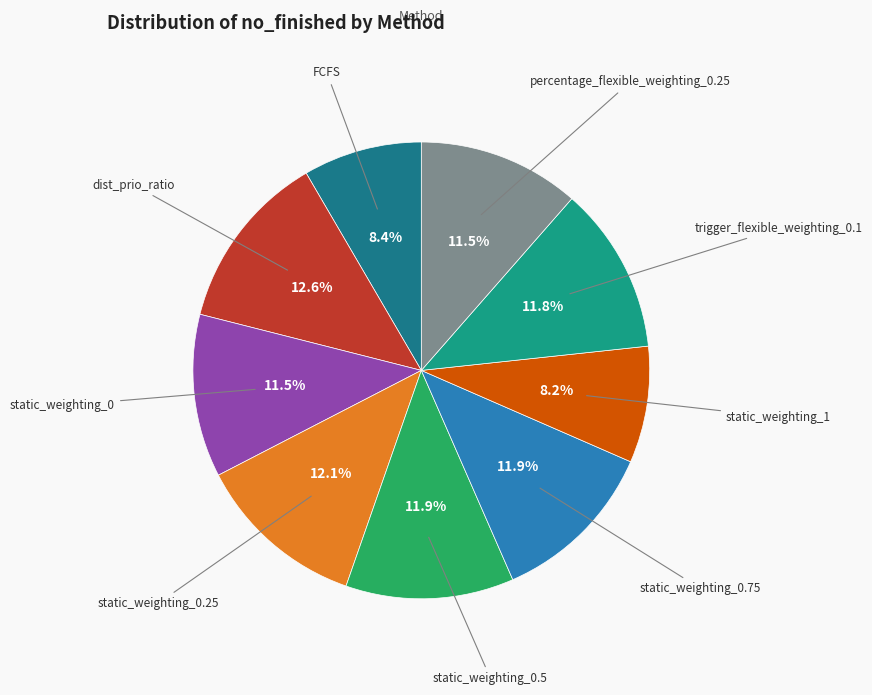

How many slices are in this pie chart?

9